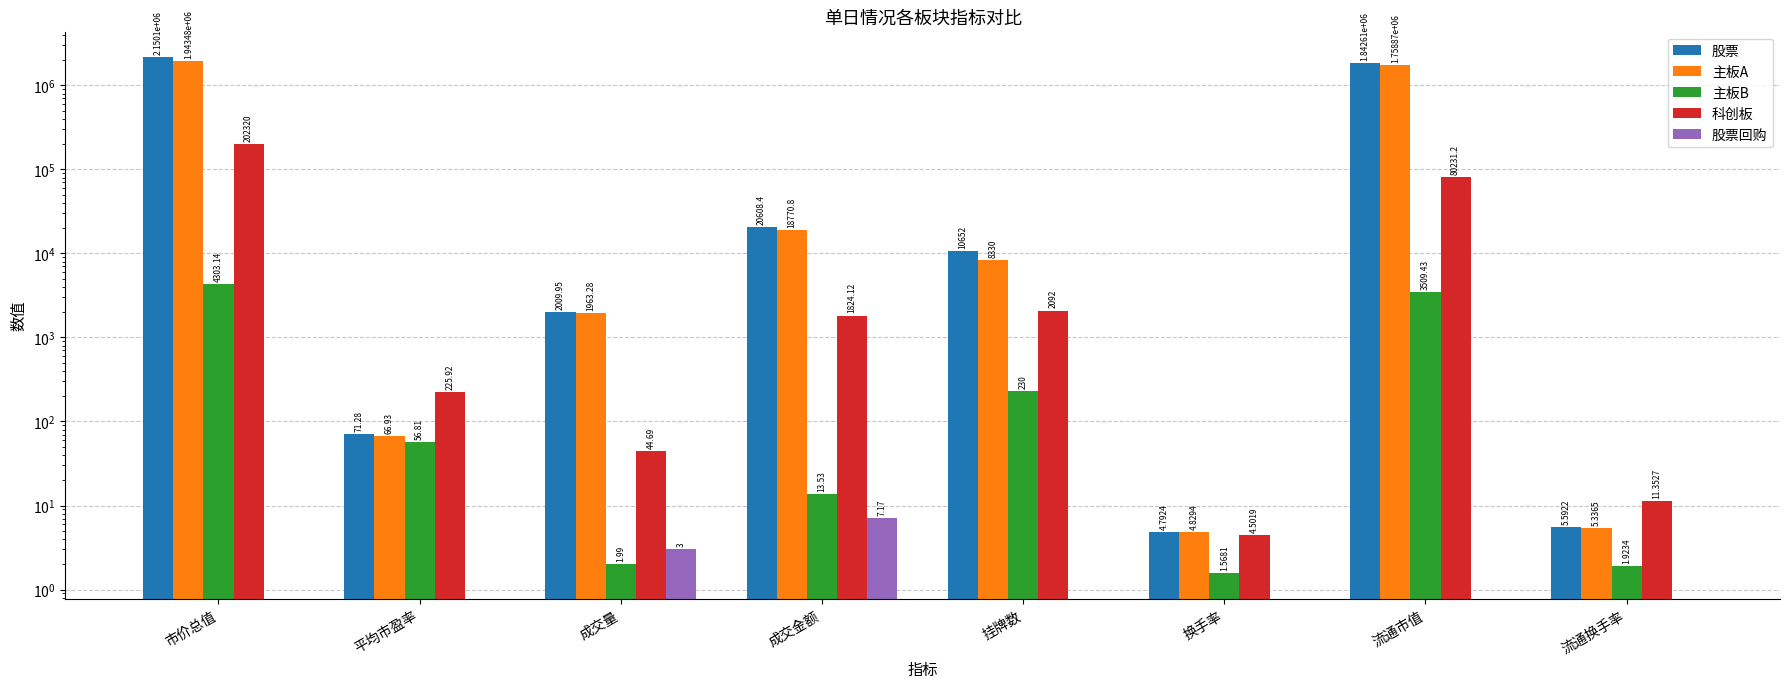

What is the value of the 主板B bar at the 3rd from the left?

2.0